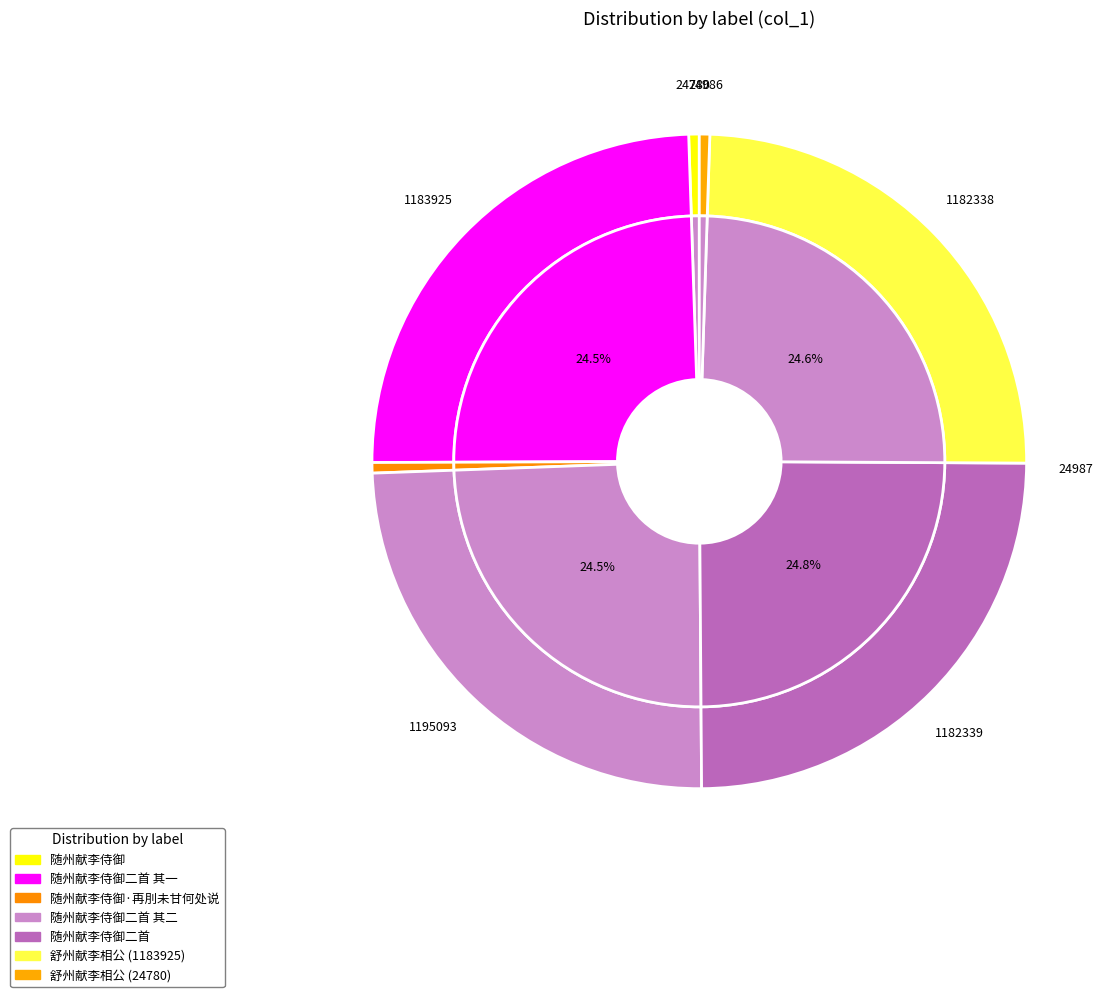

The 随州献李侍御 slice represents 1% of the pie. True or false?

True